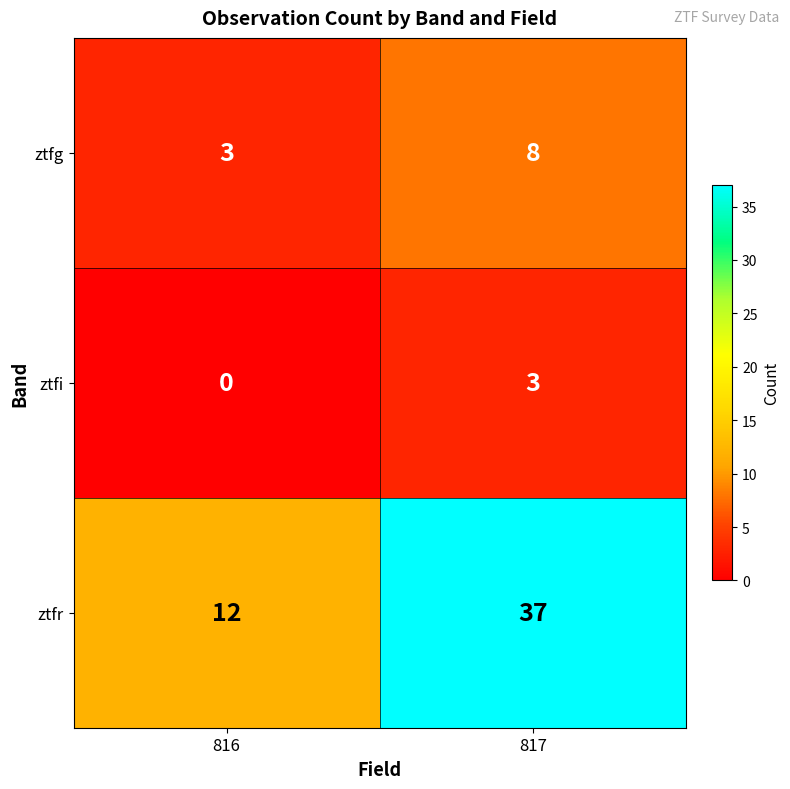

Is the value of ztfr at 817 greater than the value of ztfi at 816?

Yes